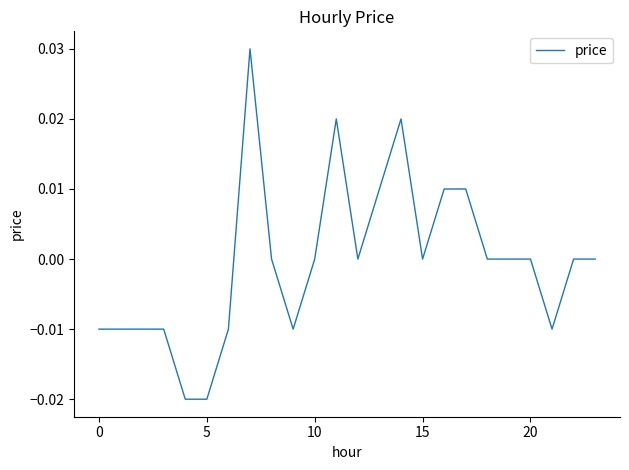

Does the chart have visible grid lines?

No